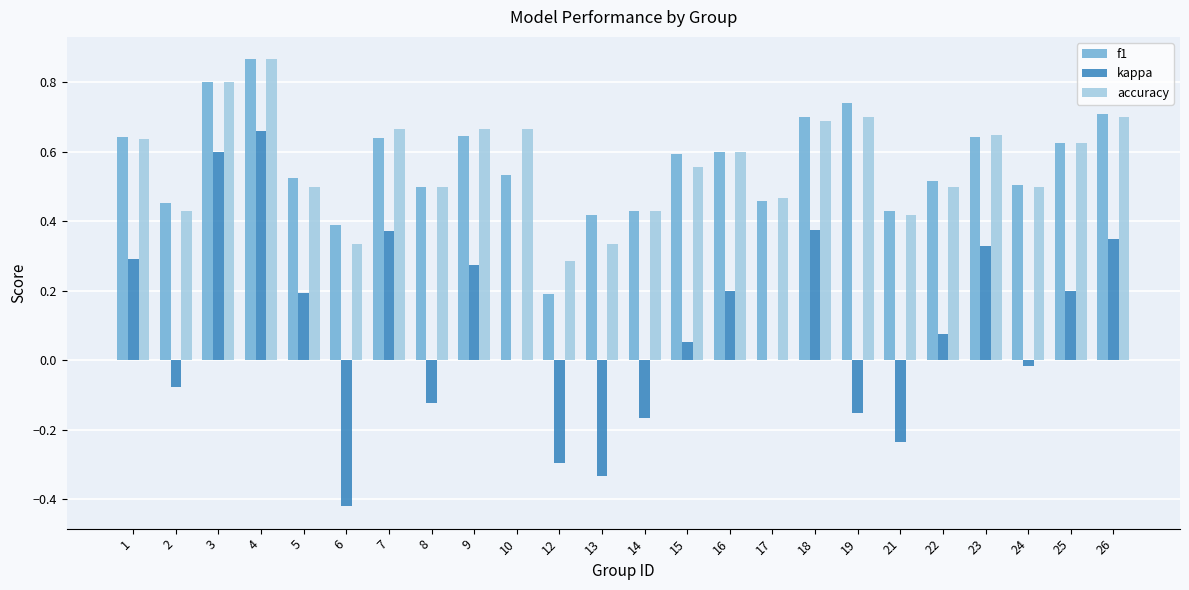

The value of kappa at 22 is 0.0. True or false?

False